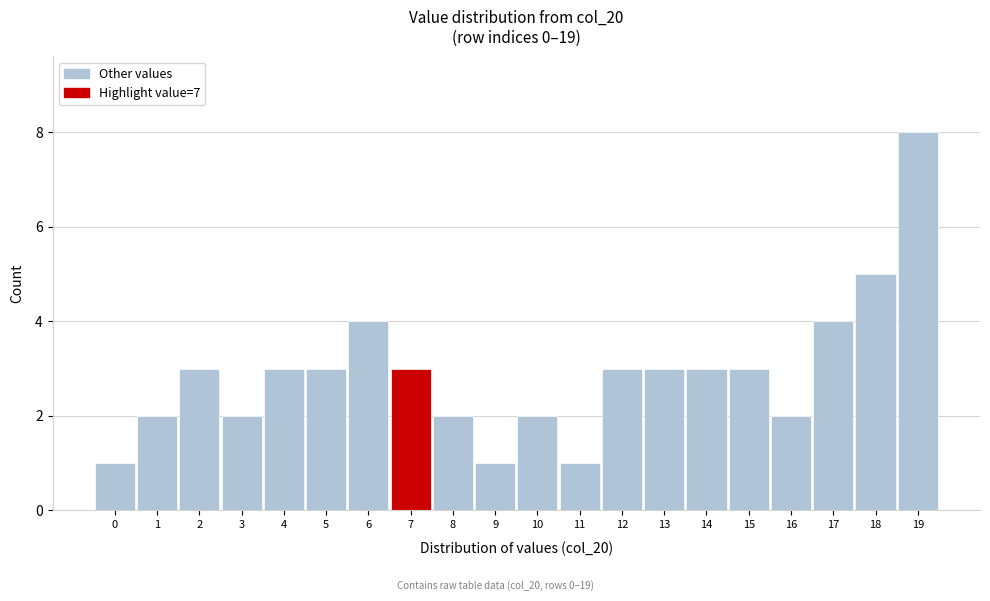

Reading left to right, extract all data points from this chart.

1	2	3	2	3	3	4	3	2	1	2	1	3	3	3	3	2	4	5	8